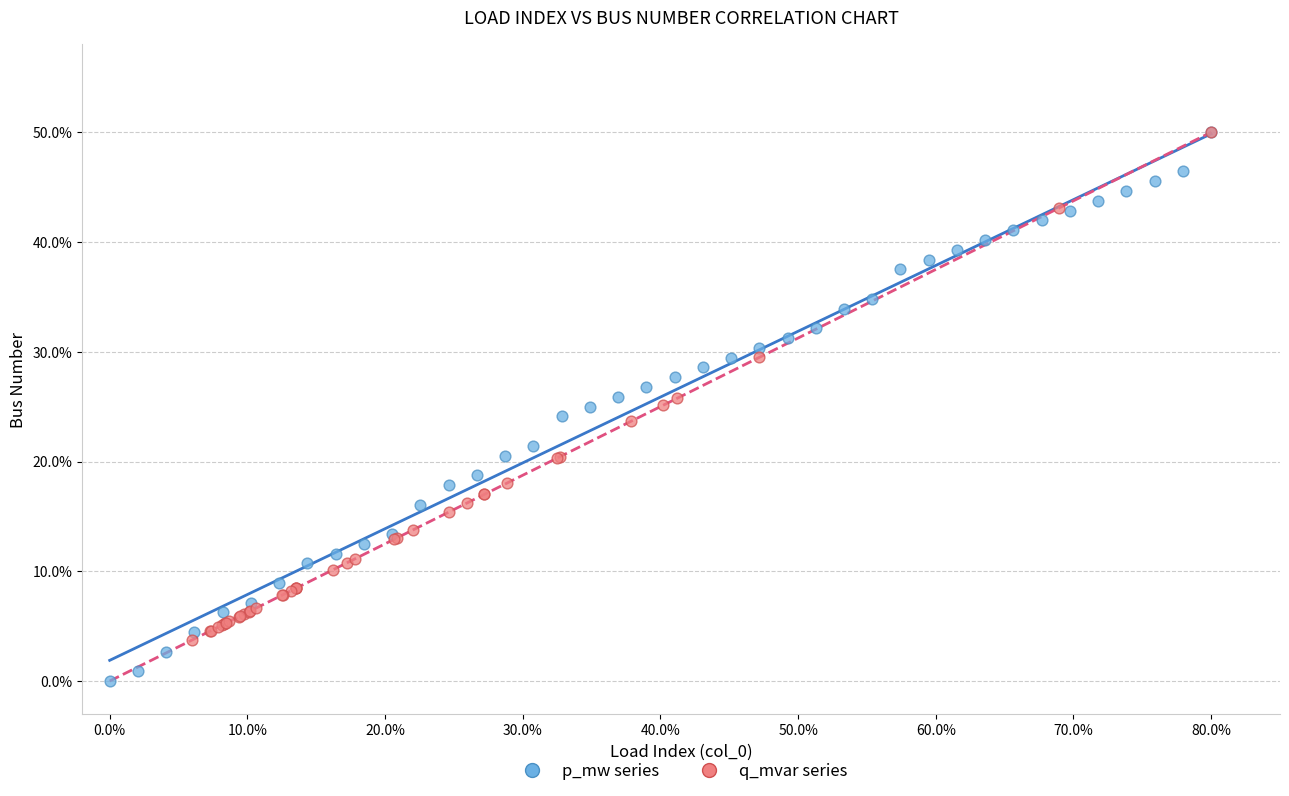

Which series contains the lowest Y value?

p_mw series